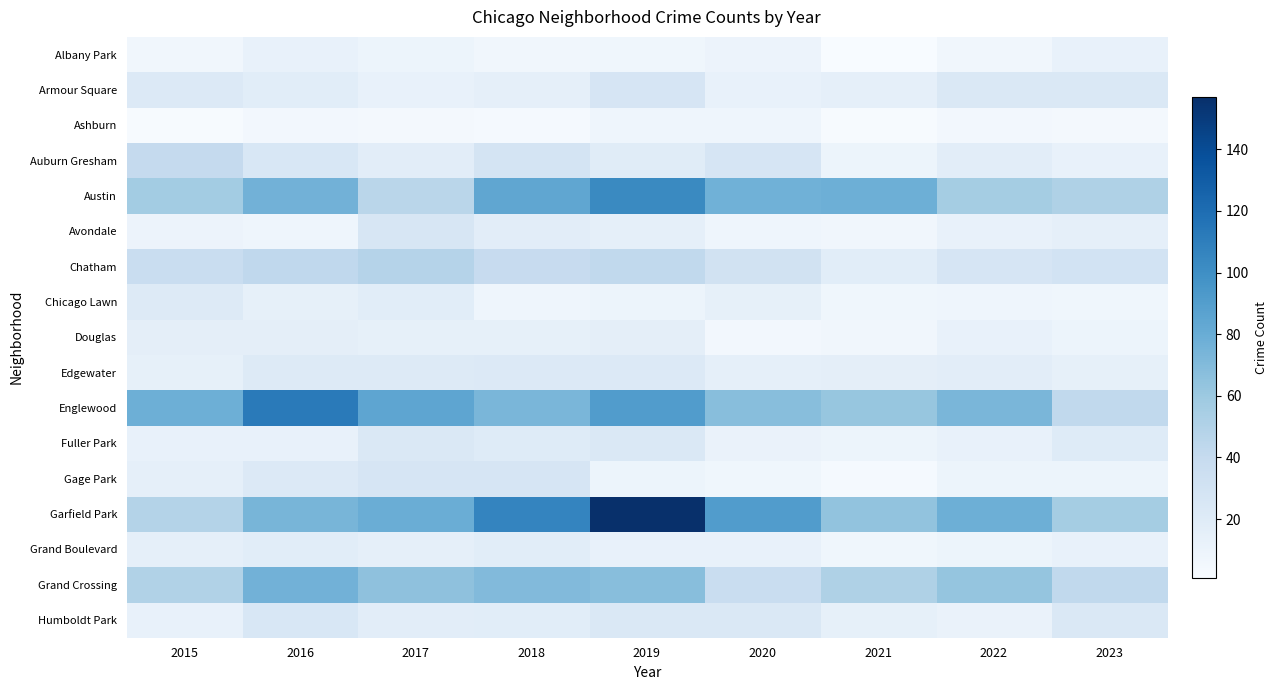

Between 2016 and 2023, which is larger?

2016